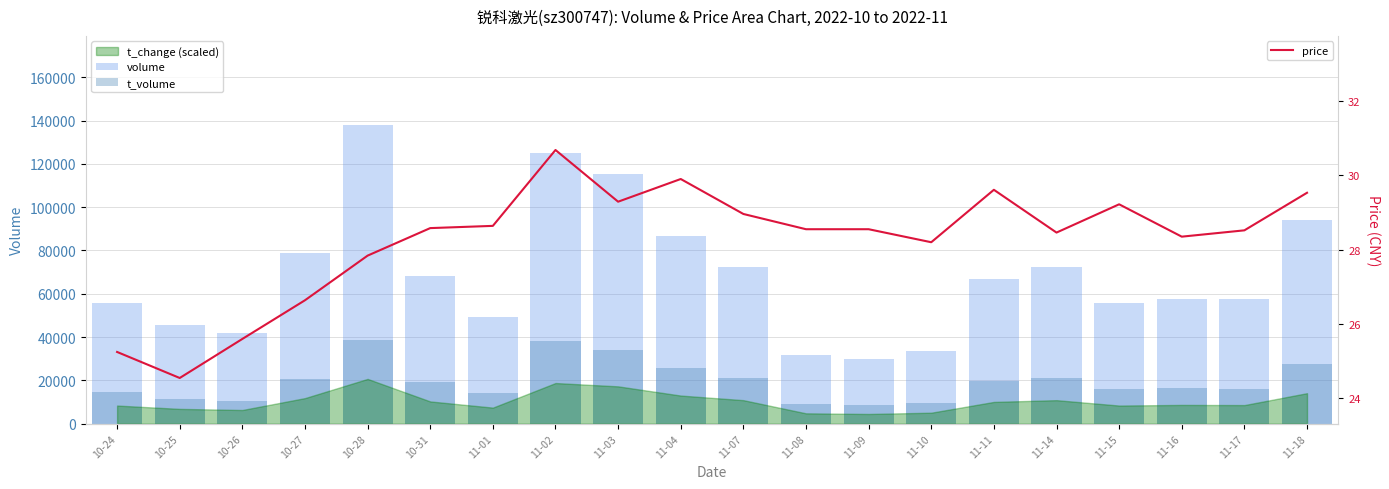

Is the value of t_volume at 10-27 greater than the value of volume at 11-14?

No